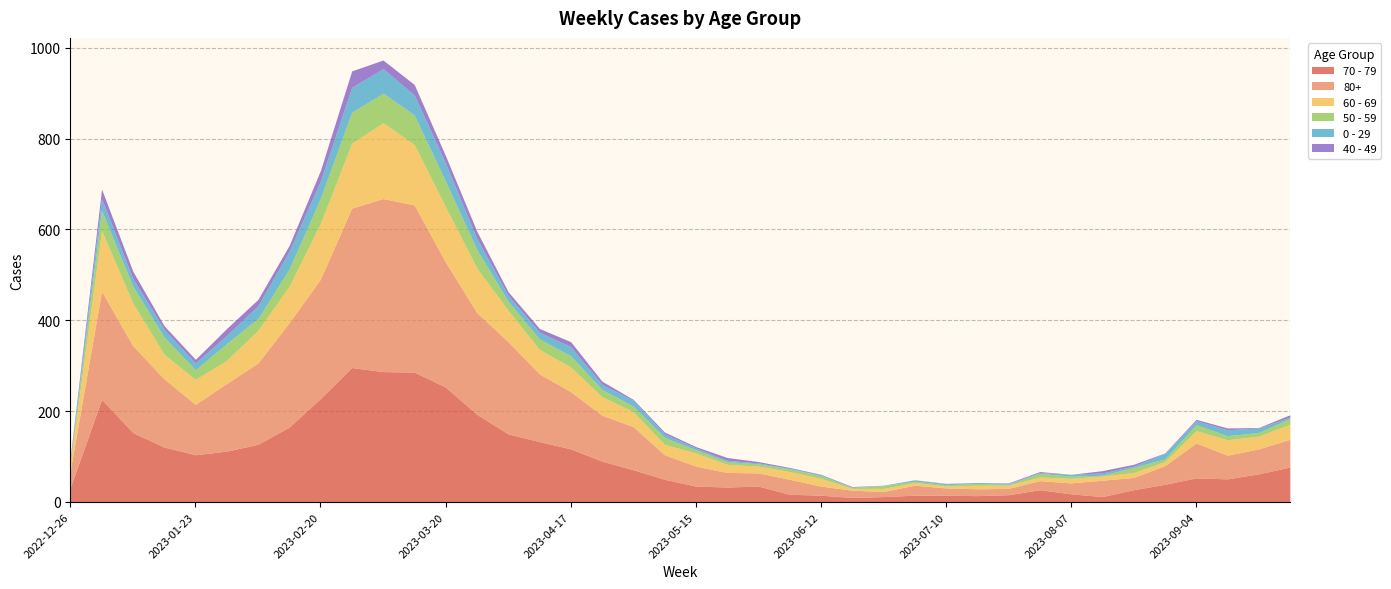

How many series are shown in this chart?

6